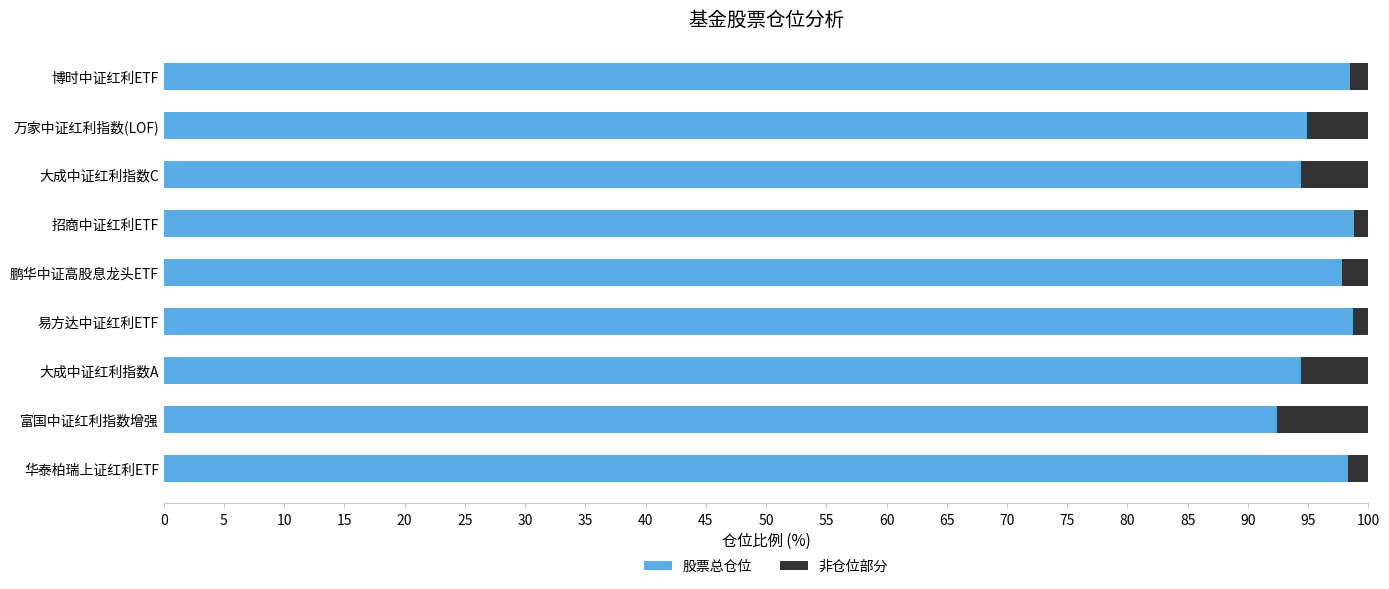

The 股票总仓位 series shows 97.8 at 鹏华中证高股息龙头ETF. True or false?

True